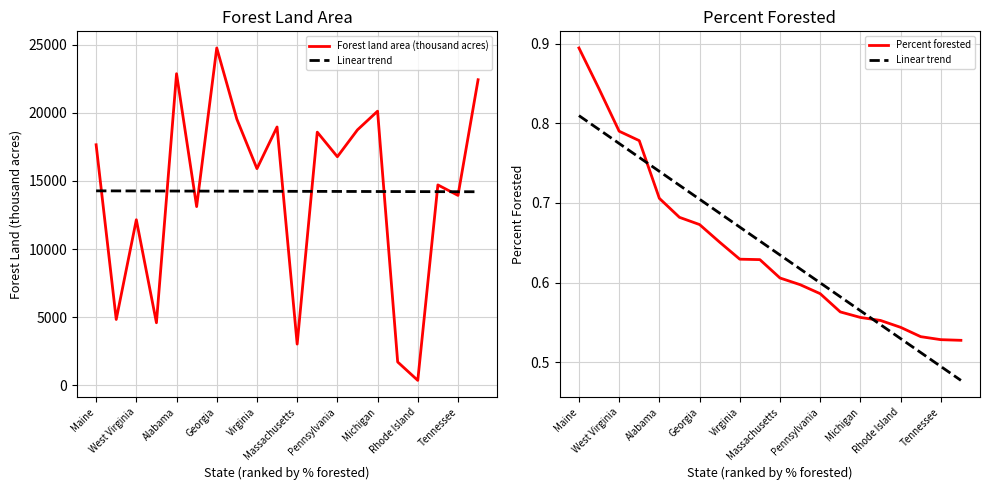

Is it true that Percent forested equals 0.6 at Virginia?

True